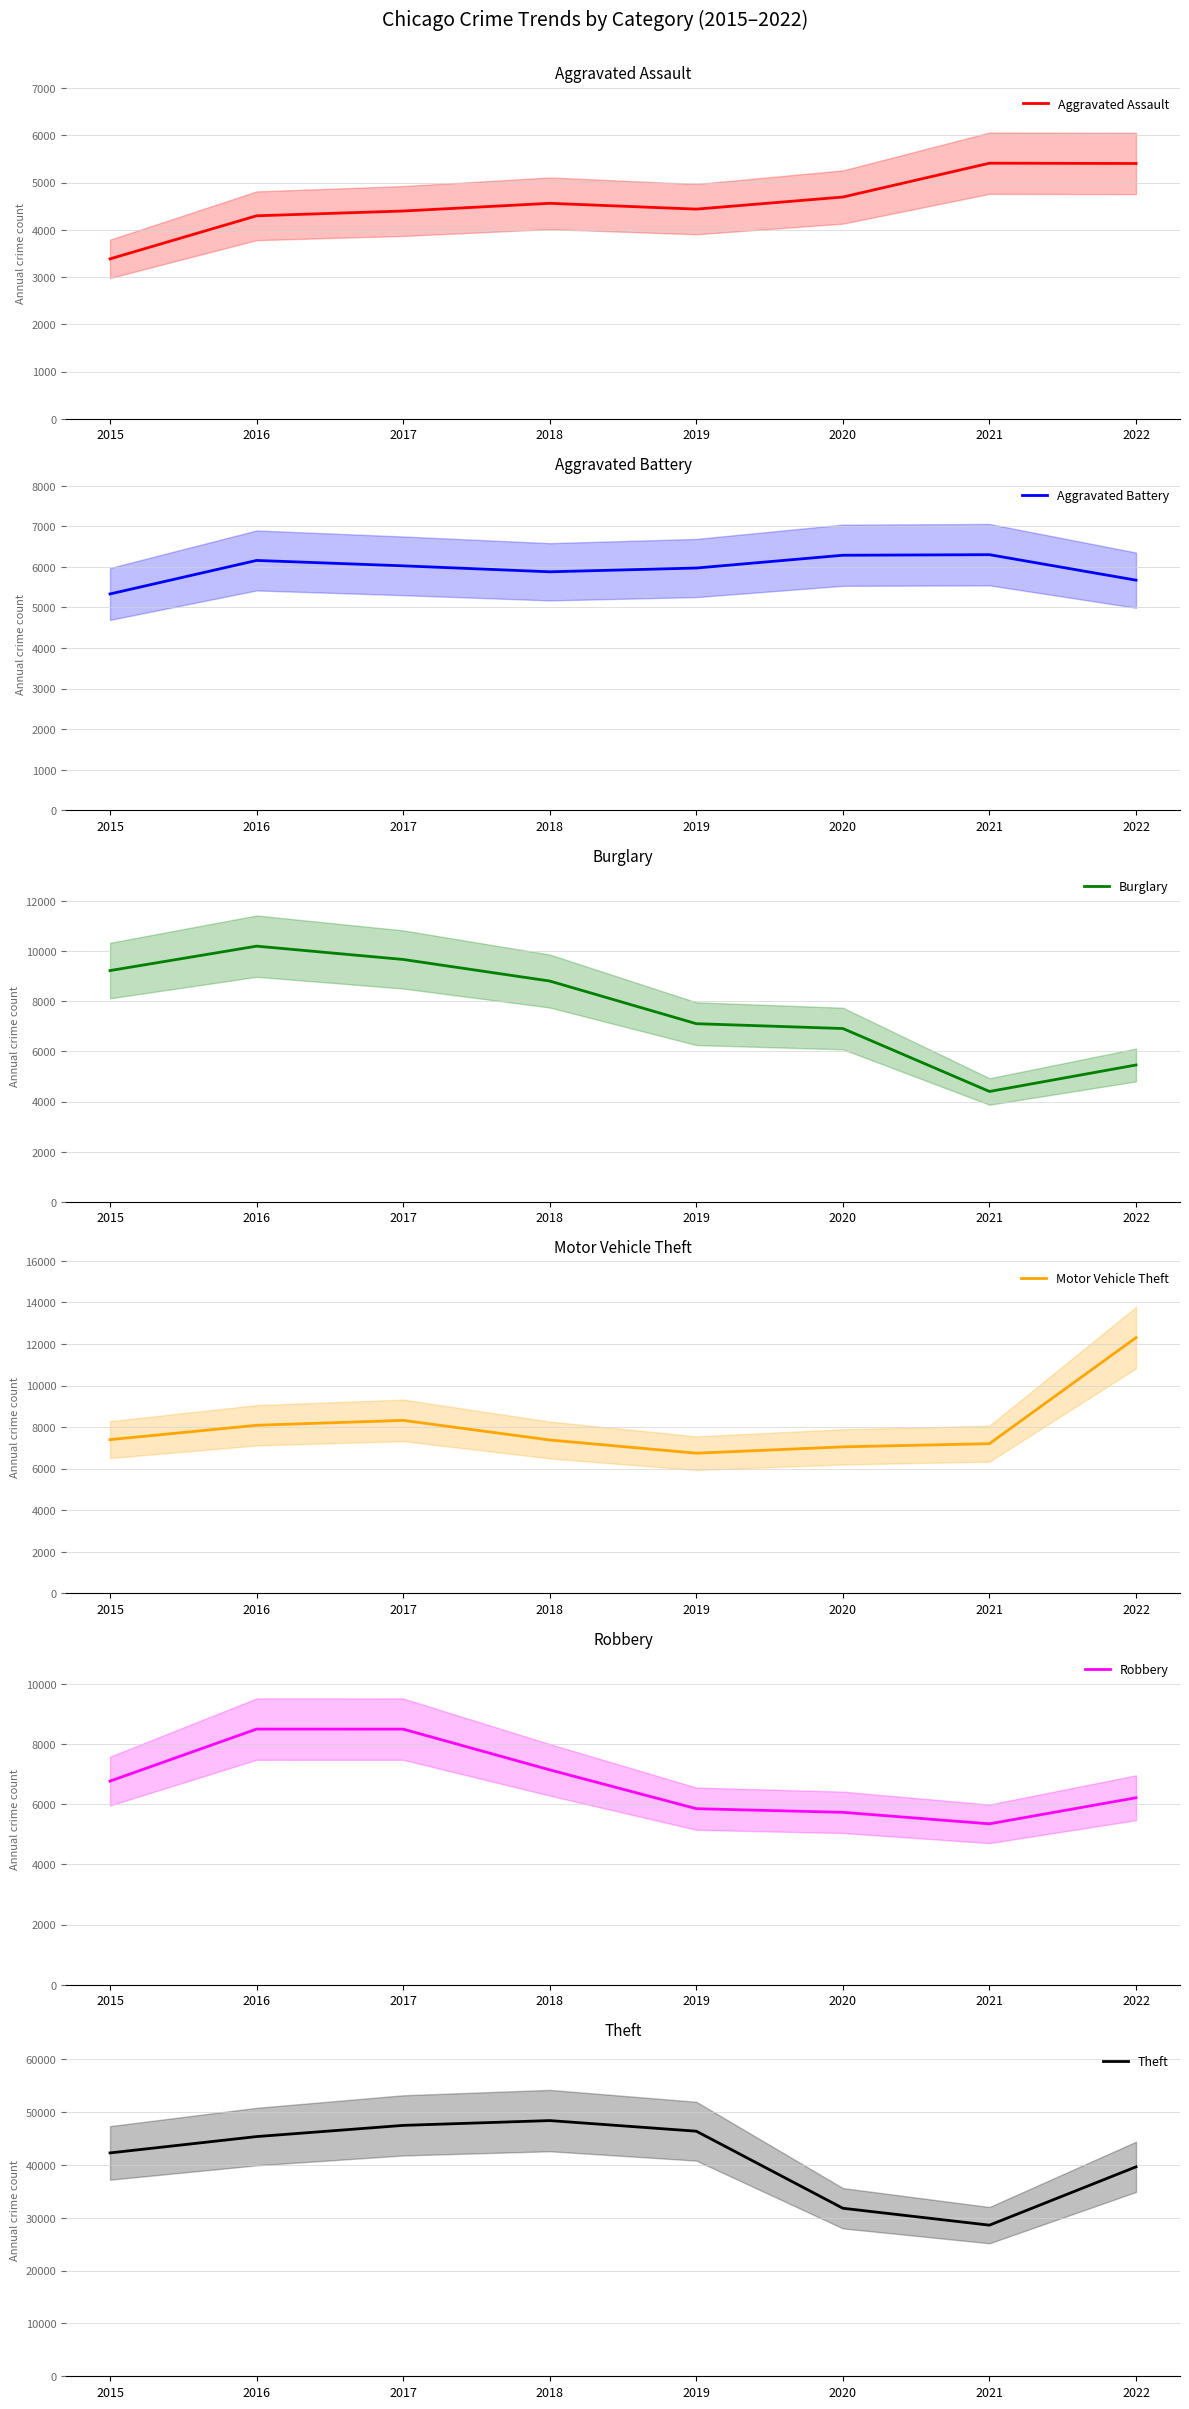

What is the value of the Burglary point at the 7th from the left?

4402